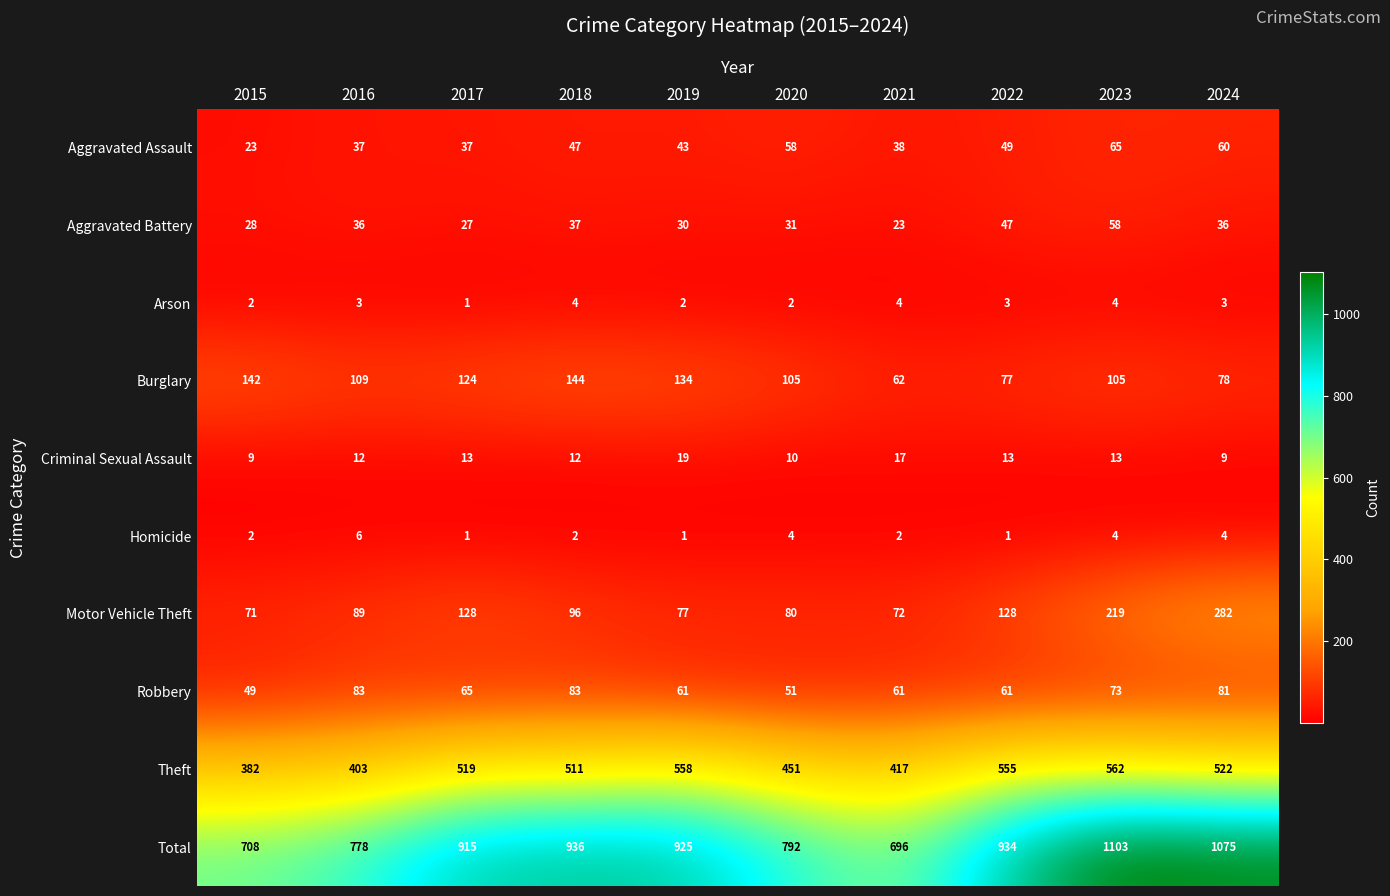

Rank the series by their maximum value, from lowest to highest.

Arson, Homicide, Criminal Sexual Assault, Aggravated Battery, Aggravated Assault, Robbery, Burglary, Motor Vehicle Theft, Theft, Total